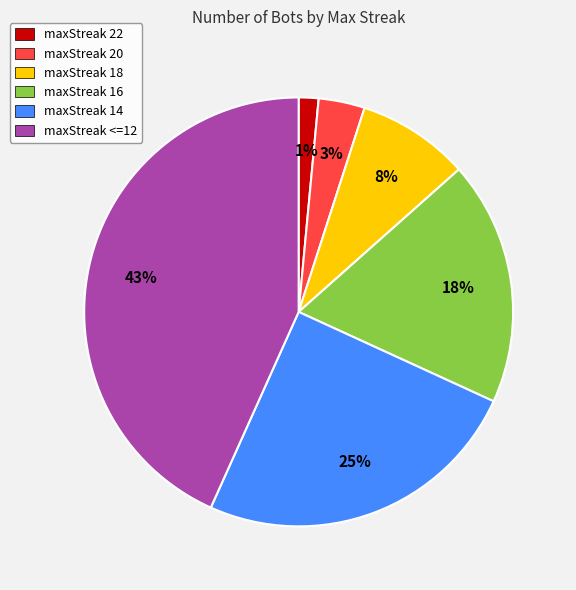

Combined, do maxStreak 22 and maxStreak 16 account for over 50%?

No